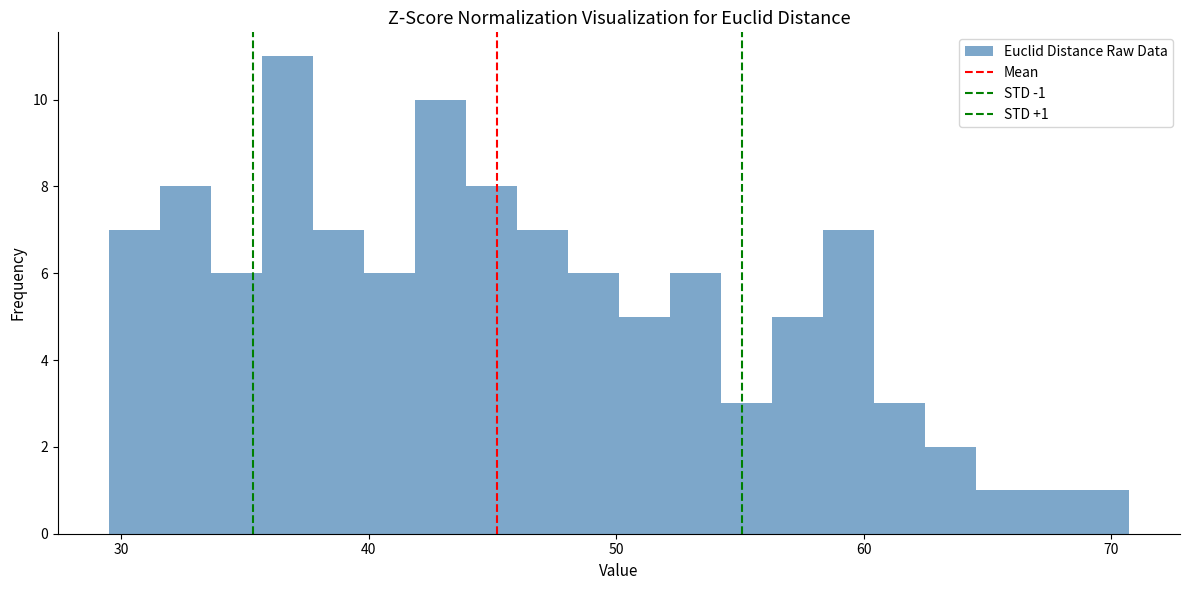

Read against the x-axis, roughly where is the centre of the tallest bar?

37